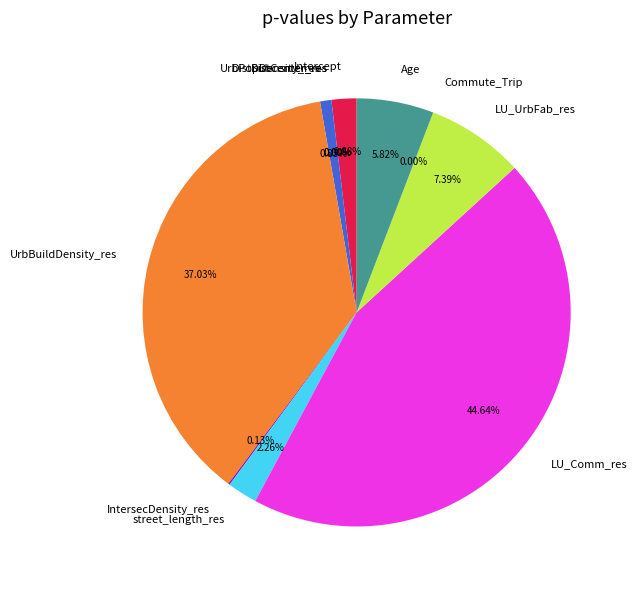

What is the total percentage of UrbBuildDensity_res and Age?

42.8%